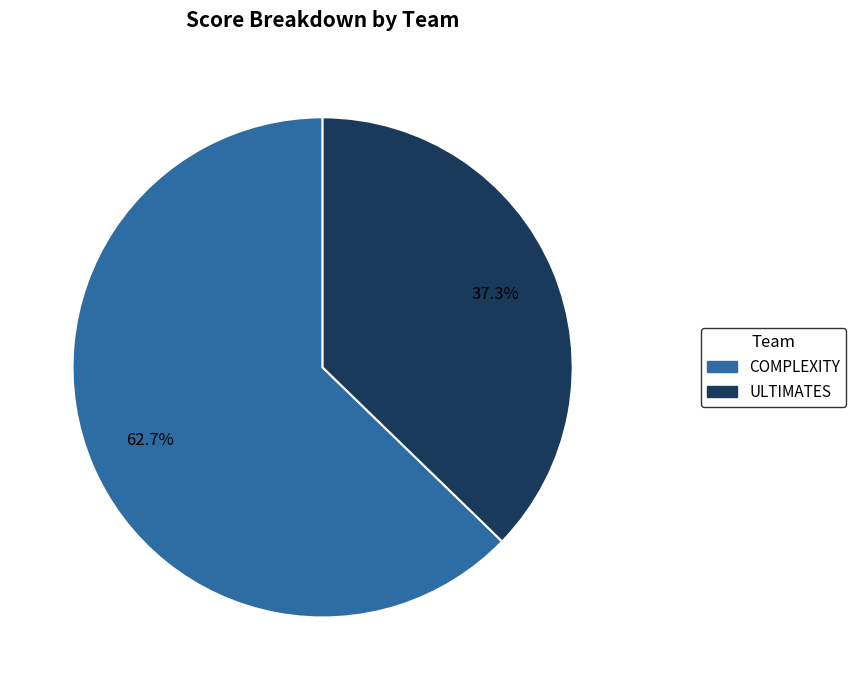

Count the number of slices in the pie.

2